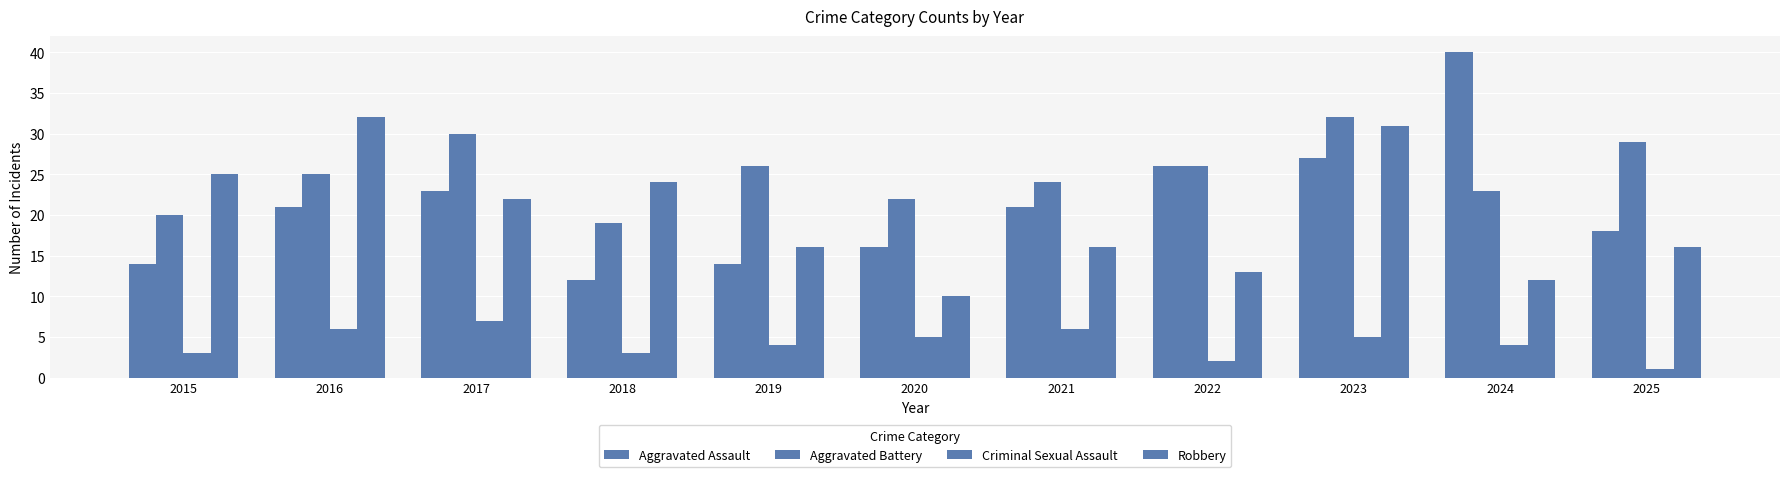

Is it true that Robbery equals 22 at 2017?

True